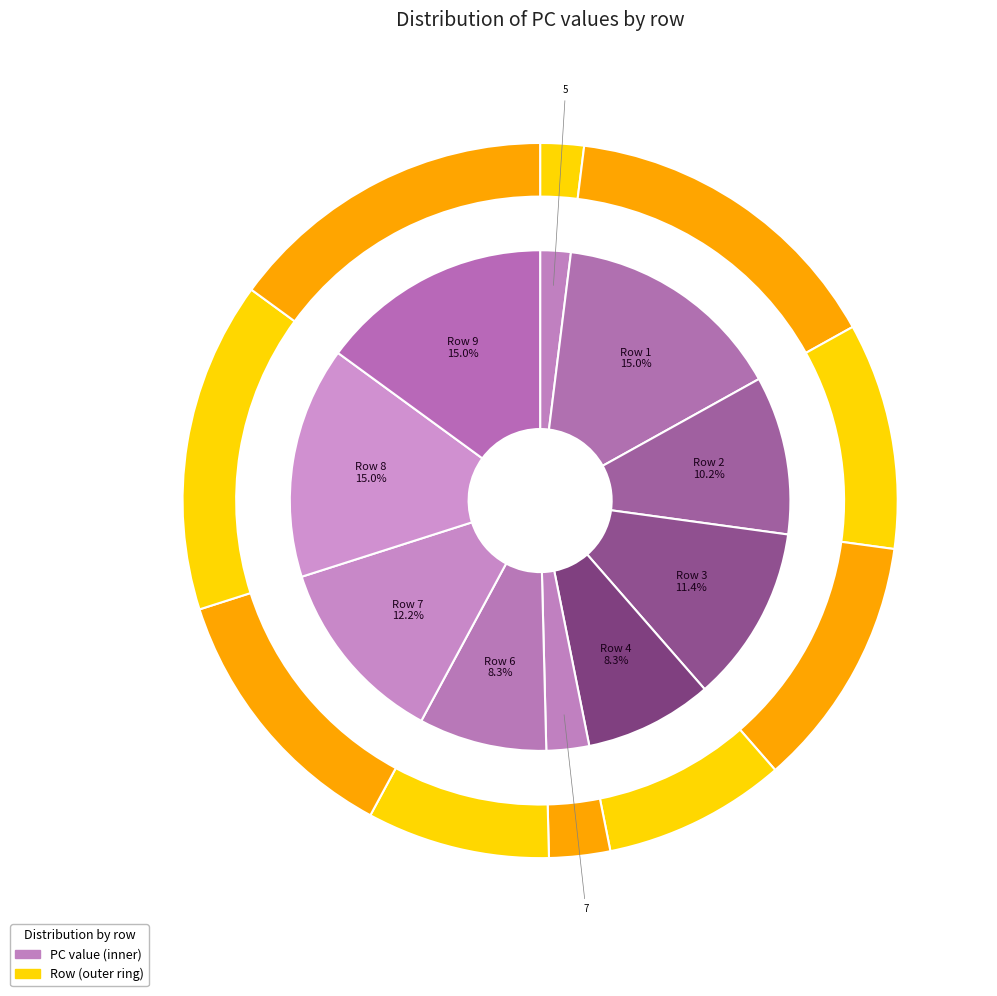

To the nearest percent, what is the difference between the largest and smallest slice percentages?

13%